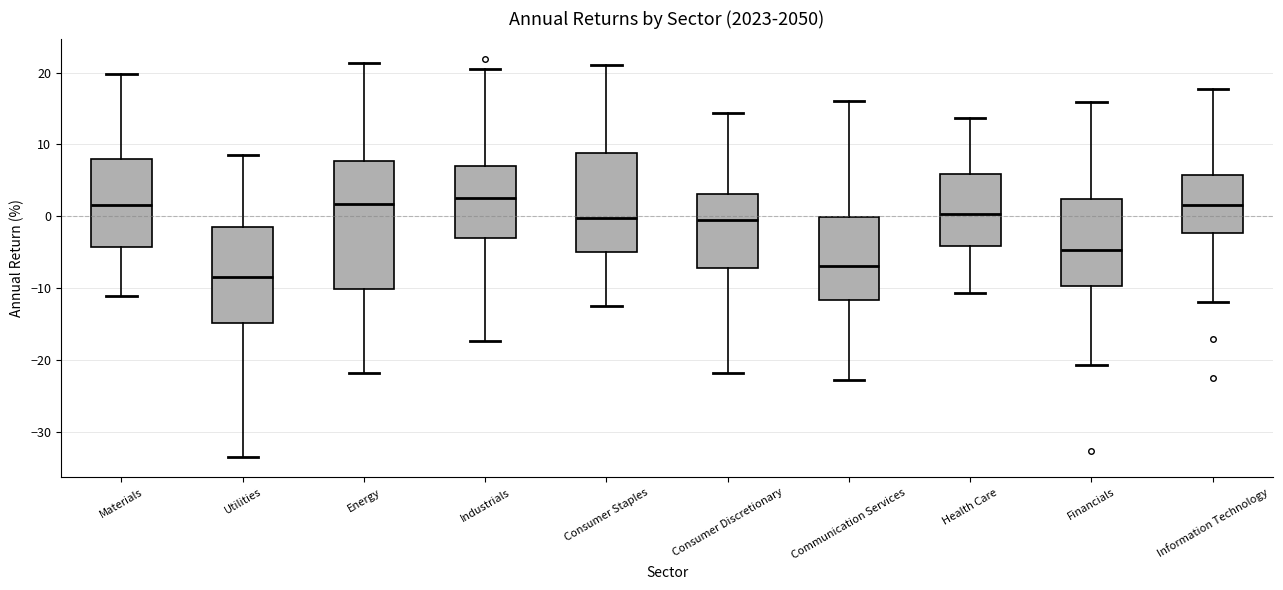

Where does the upper whisker of the box for Health Care end on the y-axis? The values are not printed on the chart, so give them approximately, as read against the axis.

14